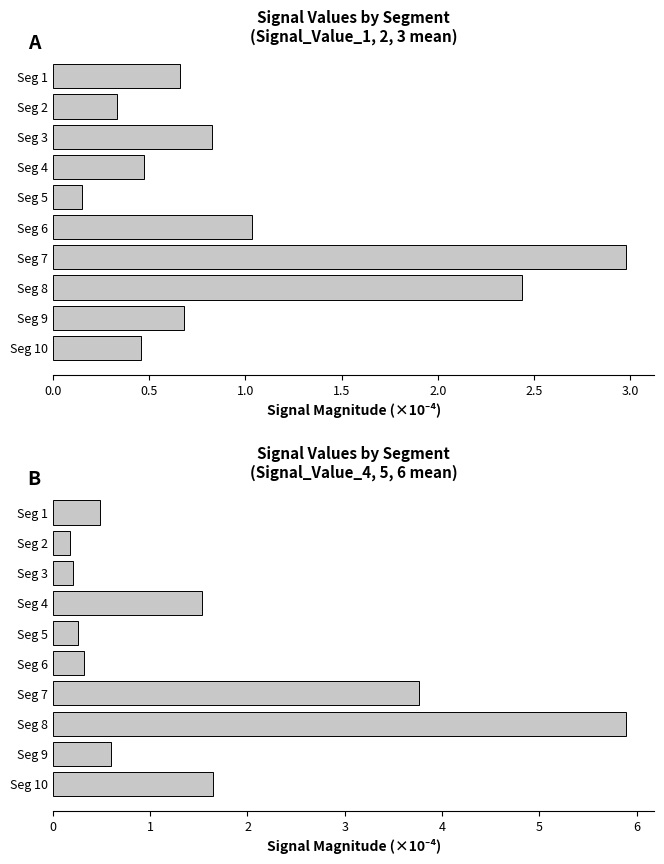

What is the value of the Signal_Value_1–3 mean bar at the 7th from the left?

3.0